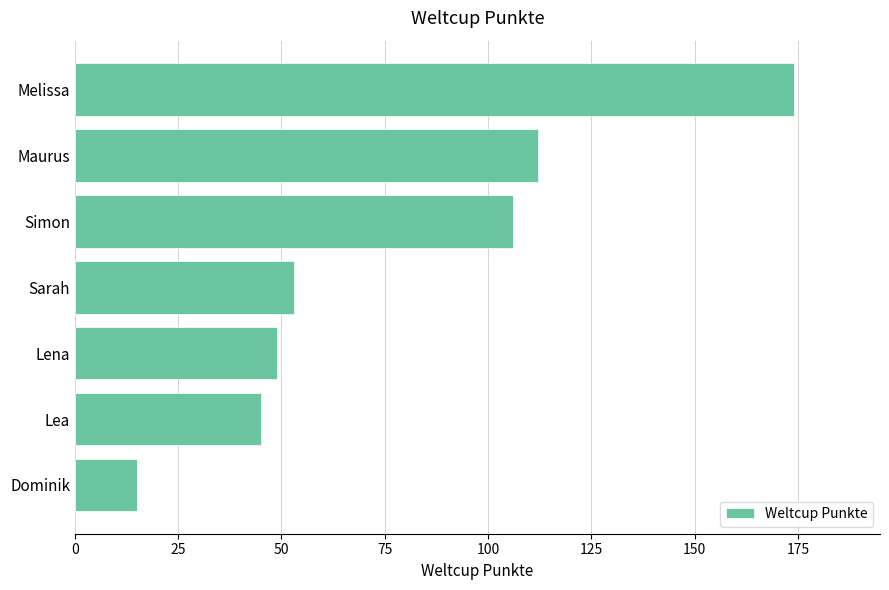

Does the chart contain any negative values?

No